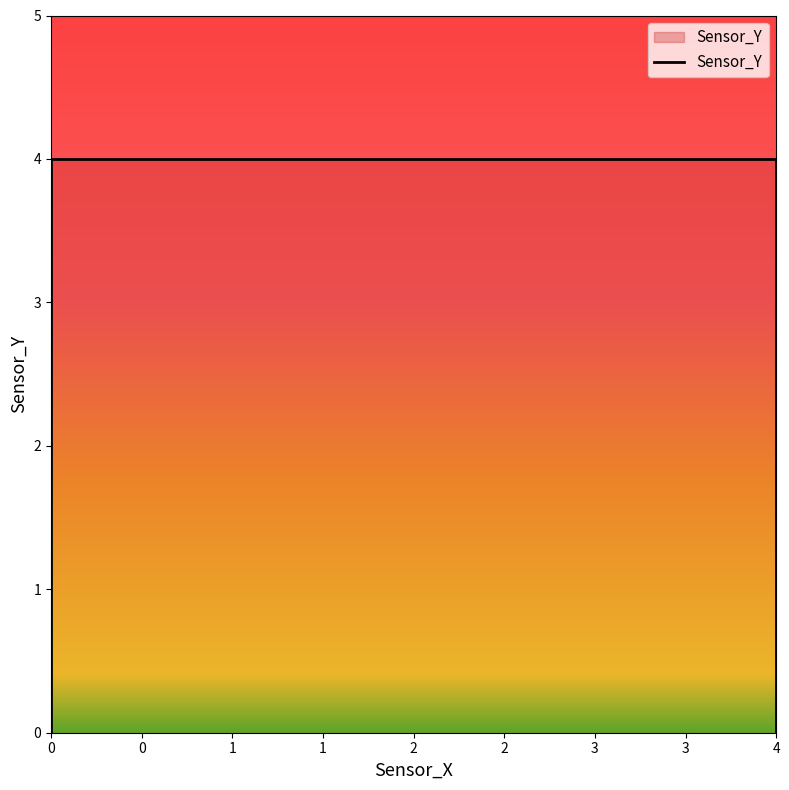

How many lines are shown in the chart?

1